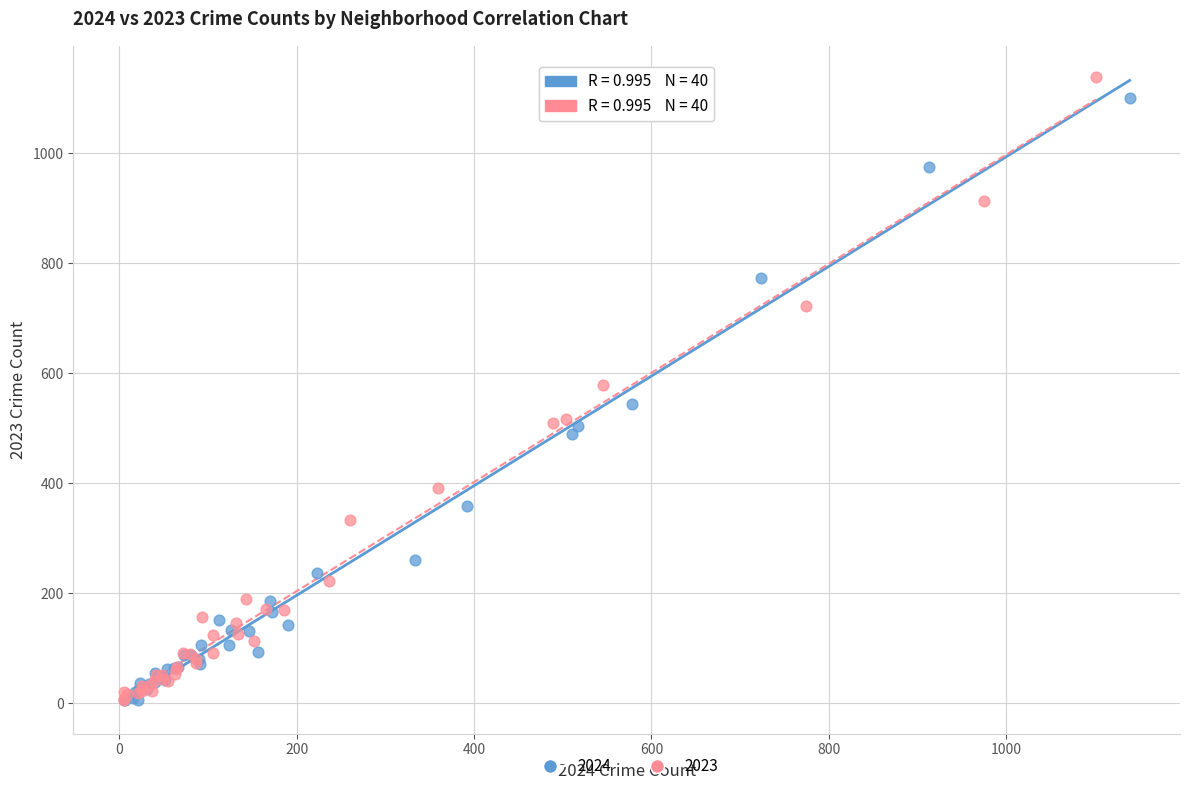

Which series has the largest Y range (max minus min)?

2023